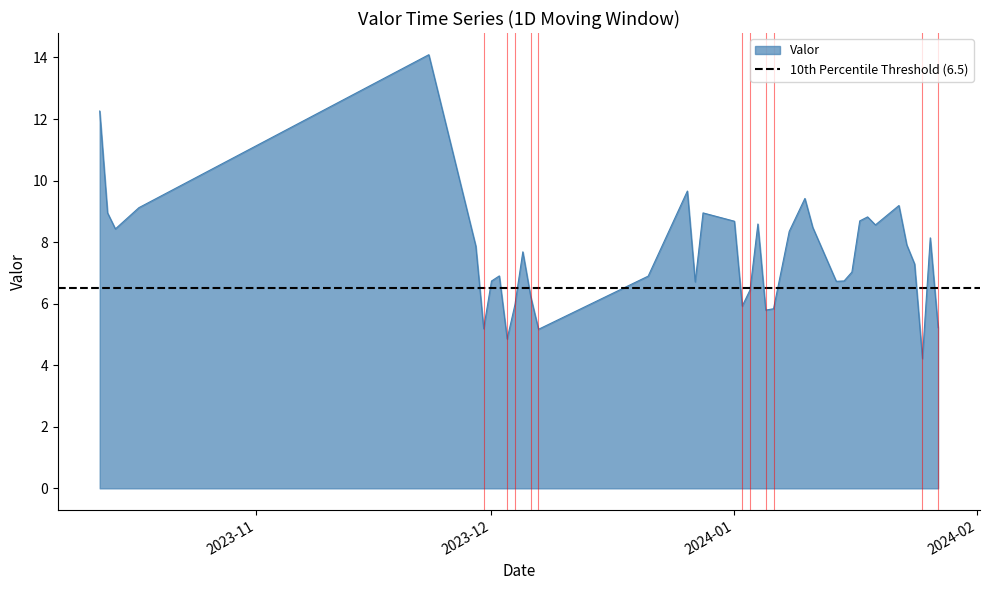

List the labels in order of value, smallest first.

2024-01-25, 2023-12-03, 2023-12-07, 2023-11-30, 2024-01-27, 2024-01-05, 2024-01-06, 2024-01-02, 2023-12-04, 2023-12-06, 2024-01-03, 2023-12-27, 2024-01-14, 2023-12-01, 2024-01-15, 2023-12-21, 2023-12-02, 2024-01-16, 2024-01-24, 2023-12-05, 2023-11-29, 2024-01-23, 2024-01-26, 2024-01-08, 2023-10-14, 2024-01-11, 2024-01-19, 2024-01-04, 2024-01-01, 2024-01-17, 2024-01-18, 2023-10-13, 2023-12-28, 2023-10-17, 2024-01-22, 2024-01-10, 2023-12-26, 2023-10-12, 2023-11-23